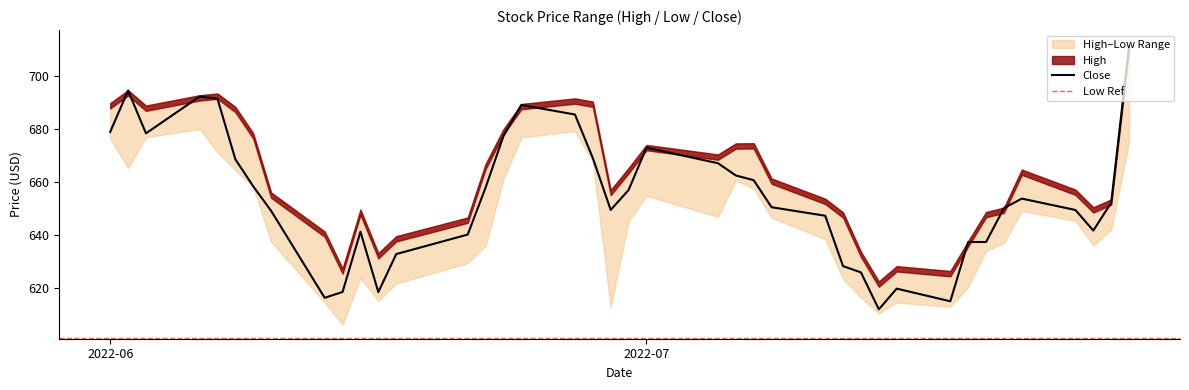

The Low series shows 1059.5 at 2022-06-24. True or false?

False